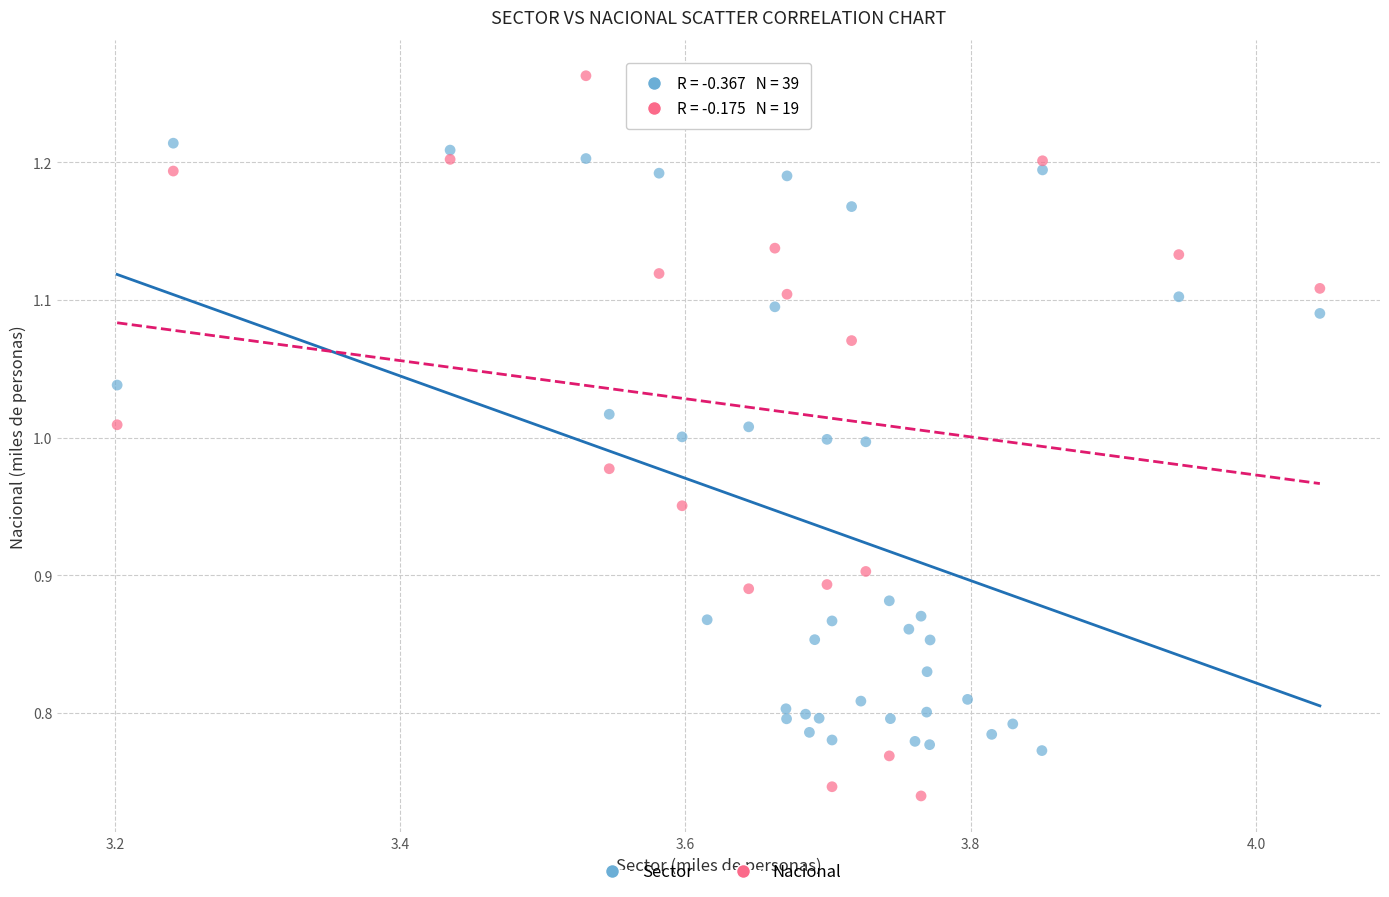

Which series reaches the minimum Y coordinate?

Nacional